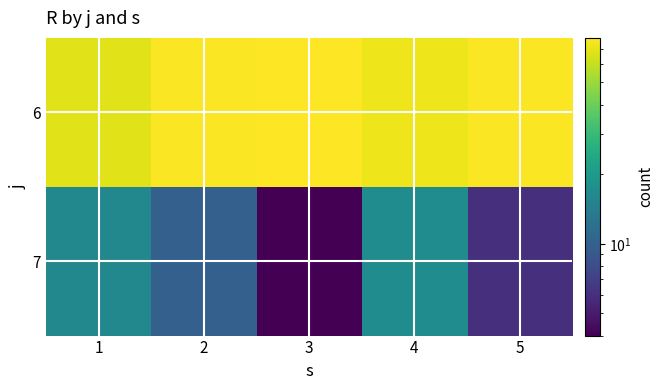

Which series has the largest total across all categories?

6